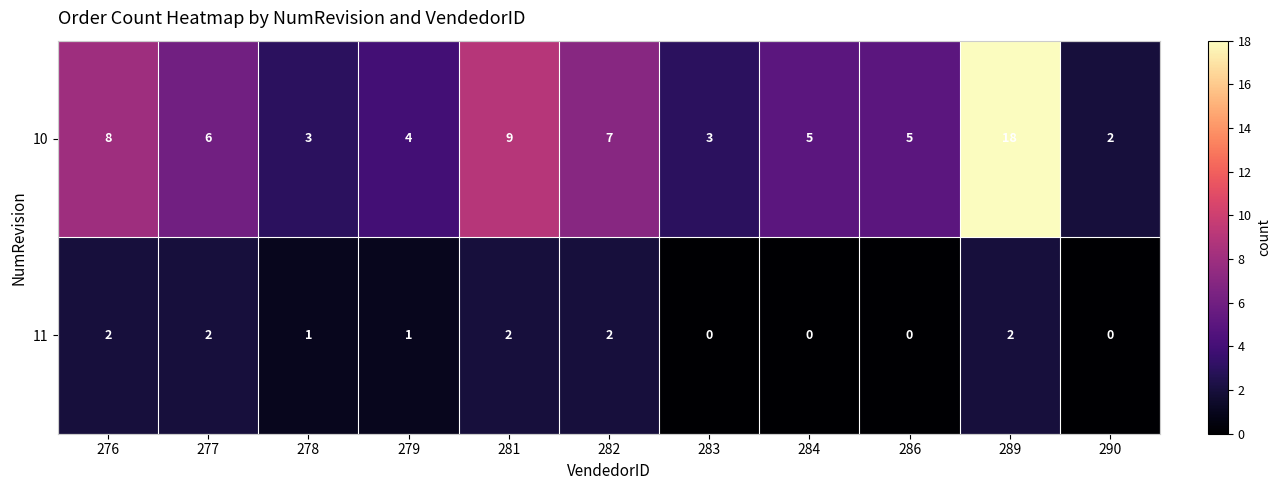

At which label is 10 closest to 10?

281